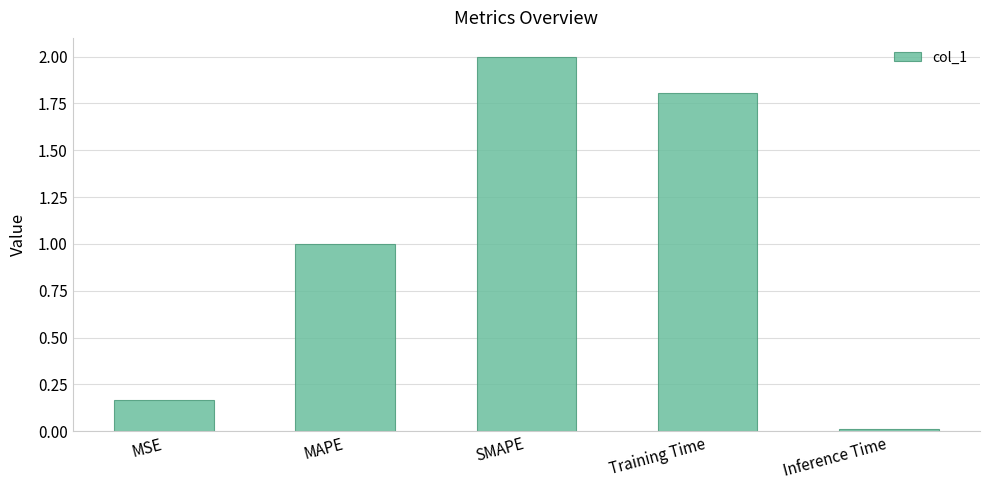

What is the label of the 3rd bar from the left?

SMAPE